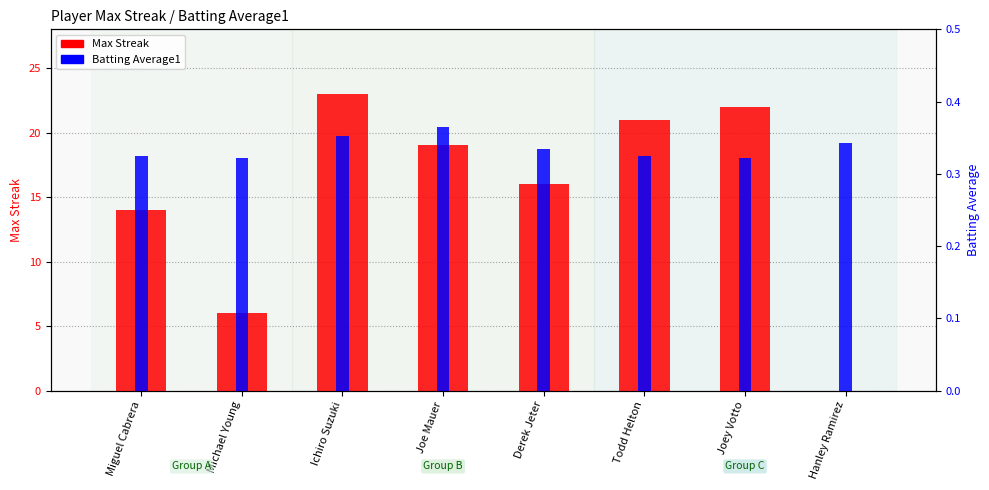

What is the sum of all Max Streak values?

121.0